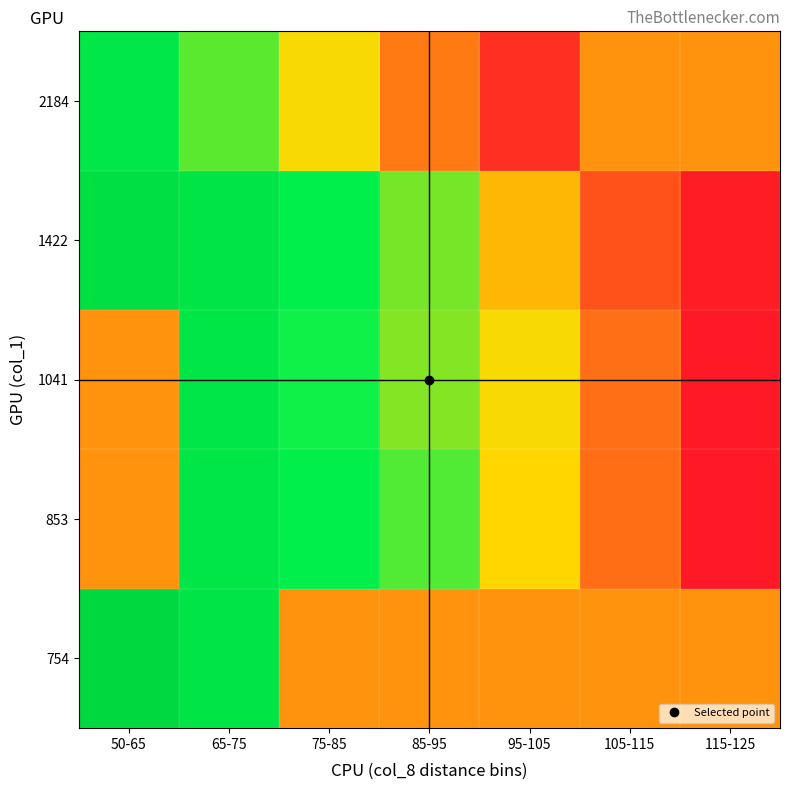

Reading left to right, what are all the values shown in this chart?

754: 50-65=4.1	65-75=3.3	75-85=0.0	85-95=0.0	95-105=0.0	105-115=0.0	115-125=0.0
853: 50-65=0.0	65-75=3.2	75-85=2.6	85-95=1.9	95-105=0.8	105-115=-0.4	115-125=-1.4
1041: 50-65=0.0	65-75=3.2	75-85=2.4	85-95=1.6	95-105=0.8	105-115=-0.4	115-125=-1.4
1422: 50-65=3.6	65-75=3.3	75-85=2.6	85-95=1.7	95-105=0.4	105-115=-0.8	115-125=-1.4
2184: 50-65=3.1	65-75=1.9	75-85=0.8	85-95=-0.3	95-105=-1.1	105-115=0.0	115-125=0.0